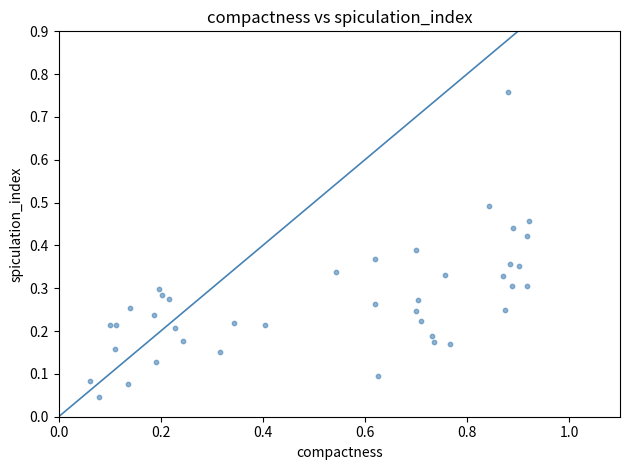

What is the range of X values (max minus min)?

0.9